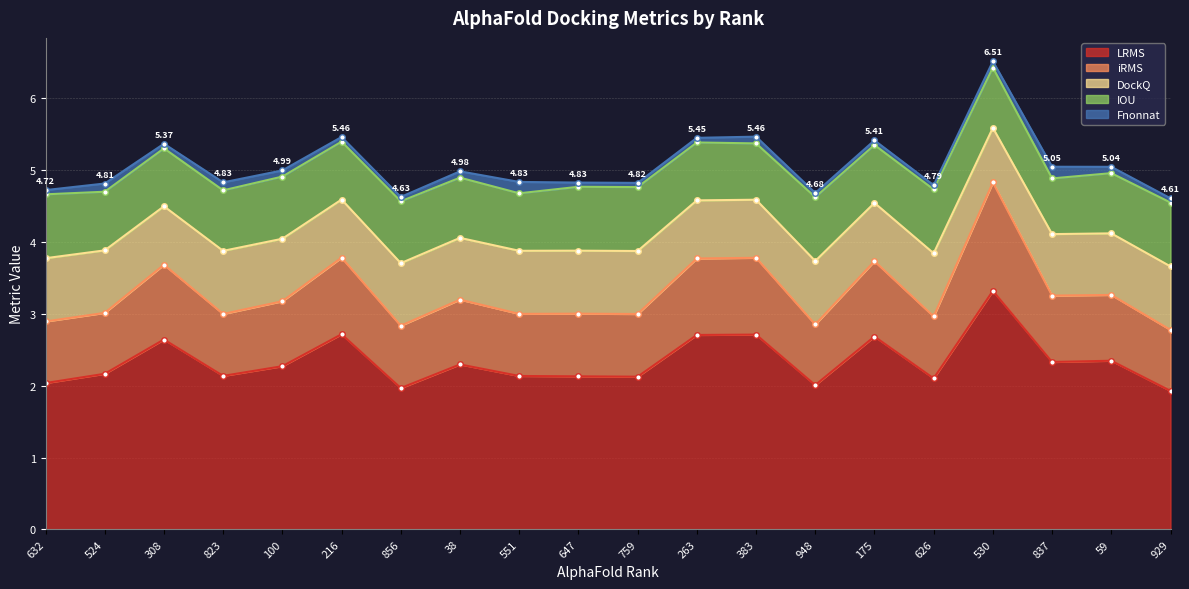

Is the value of Fnonnat at 59 greater than the value of LRMS at 100?

No